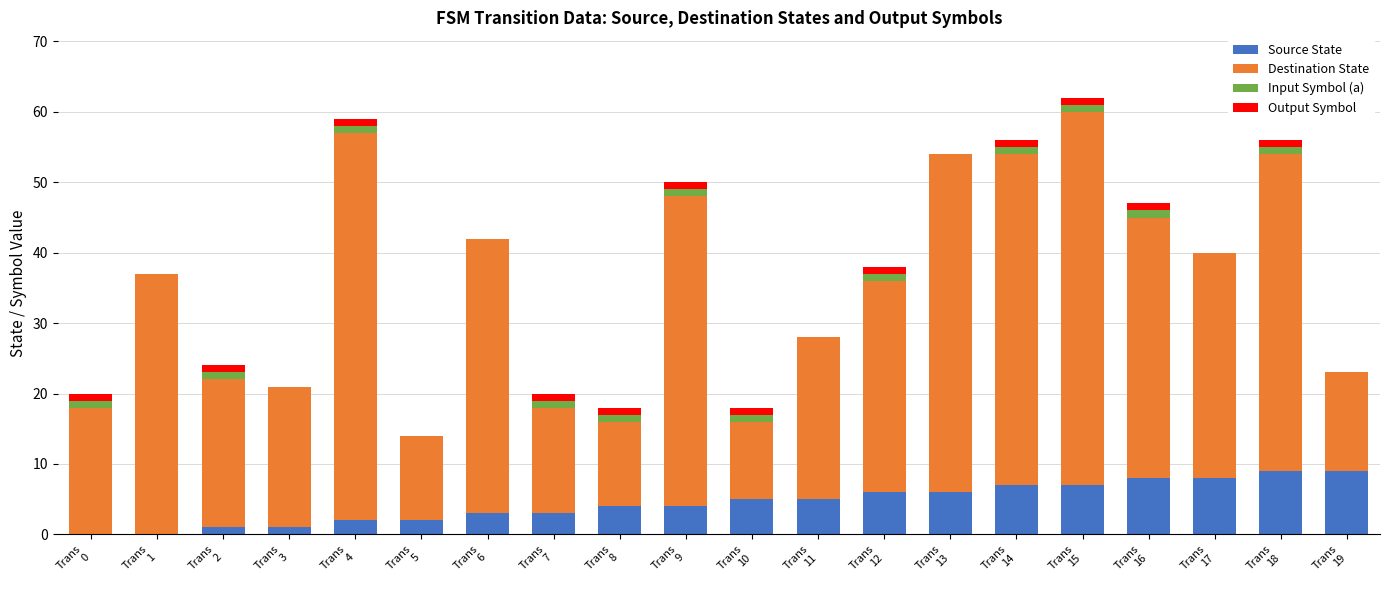

What is the maximum value for Source State?

9